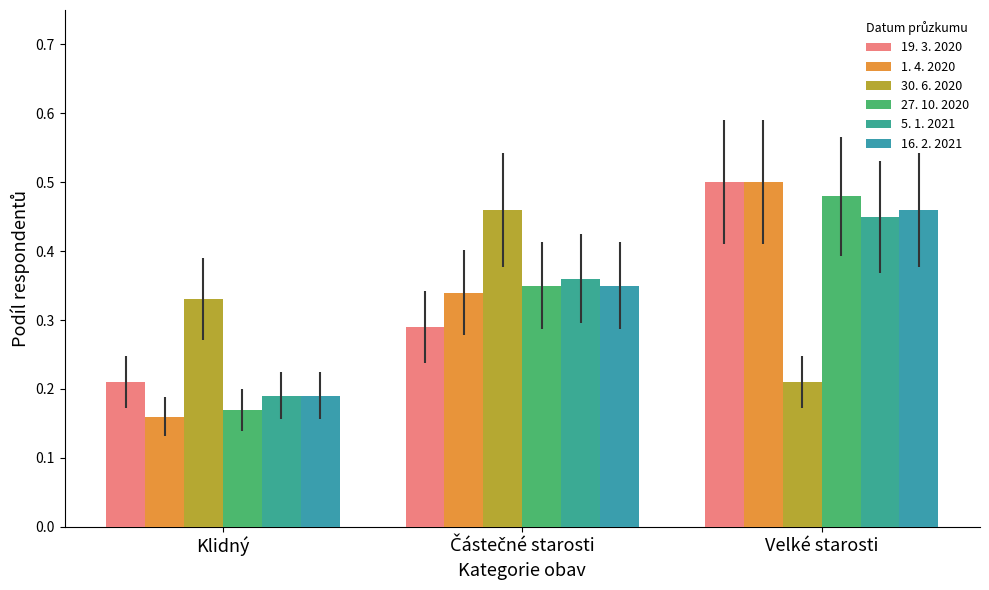

At which label does 16. 2. 2021 reach its minimum?

Klidný